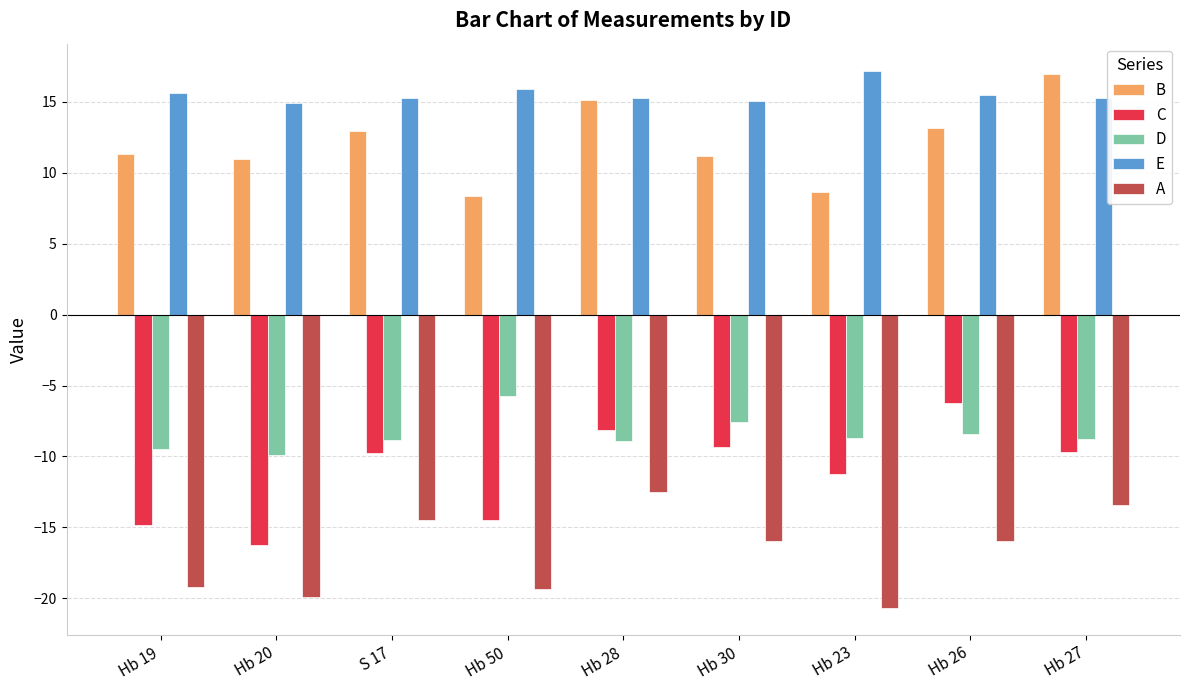

At how many categories does at least one series exceed -16?

9